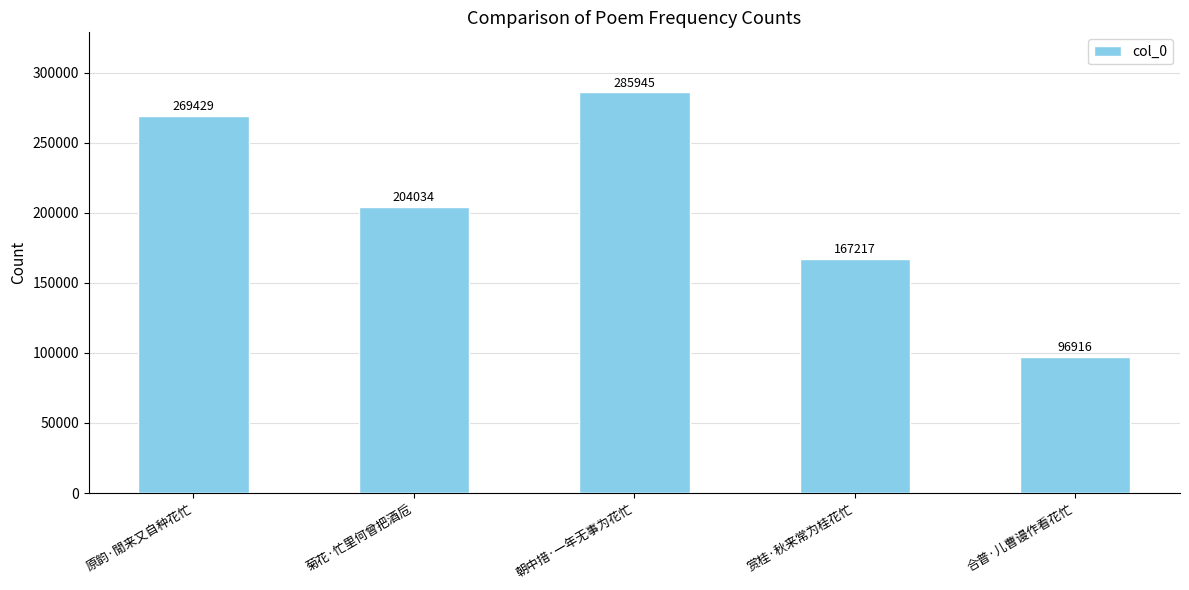

Approximately how many times larger is the value at 菊花·忙里何曾把酒卮 compared to 合普·儿曹谩作看花忙?

2.1